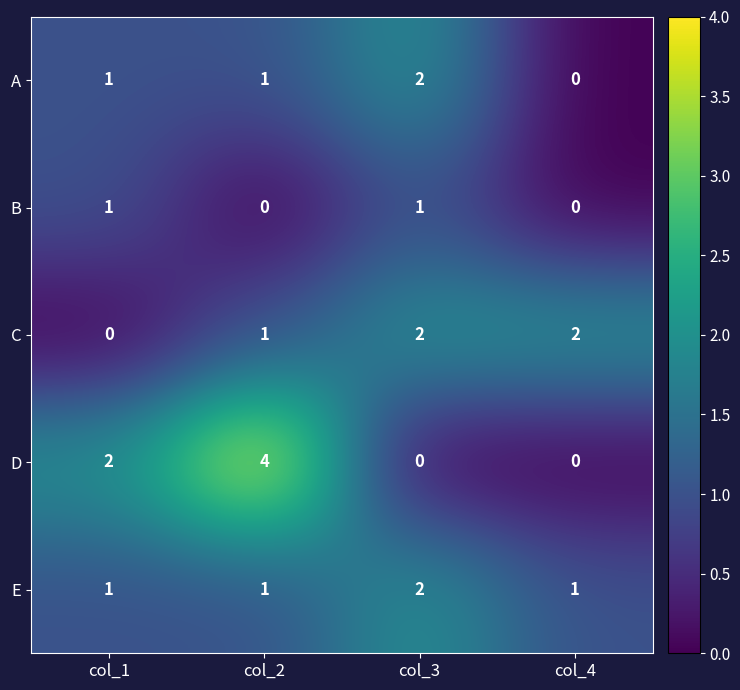

What is the total value across all series at col_1?

5